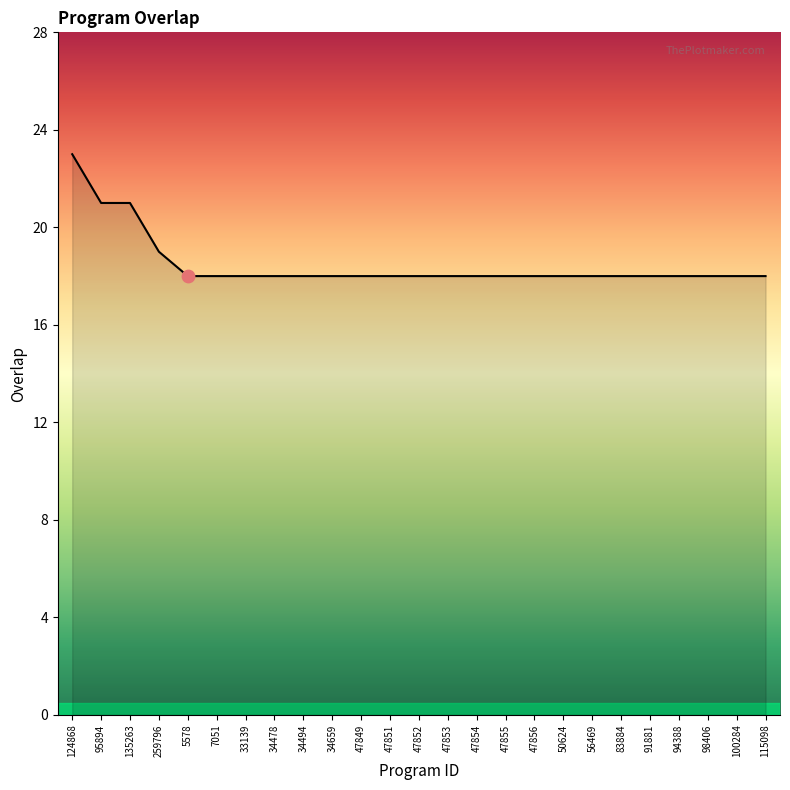

What is the ratio of the value at 95894 to the value at 83884?

1.2